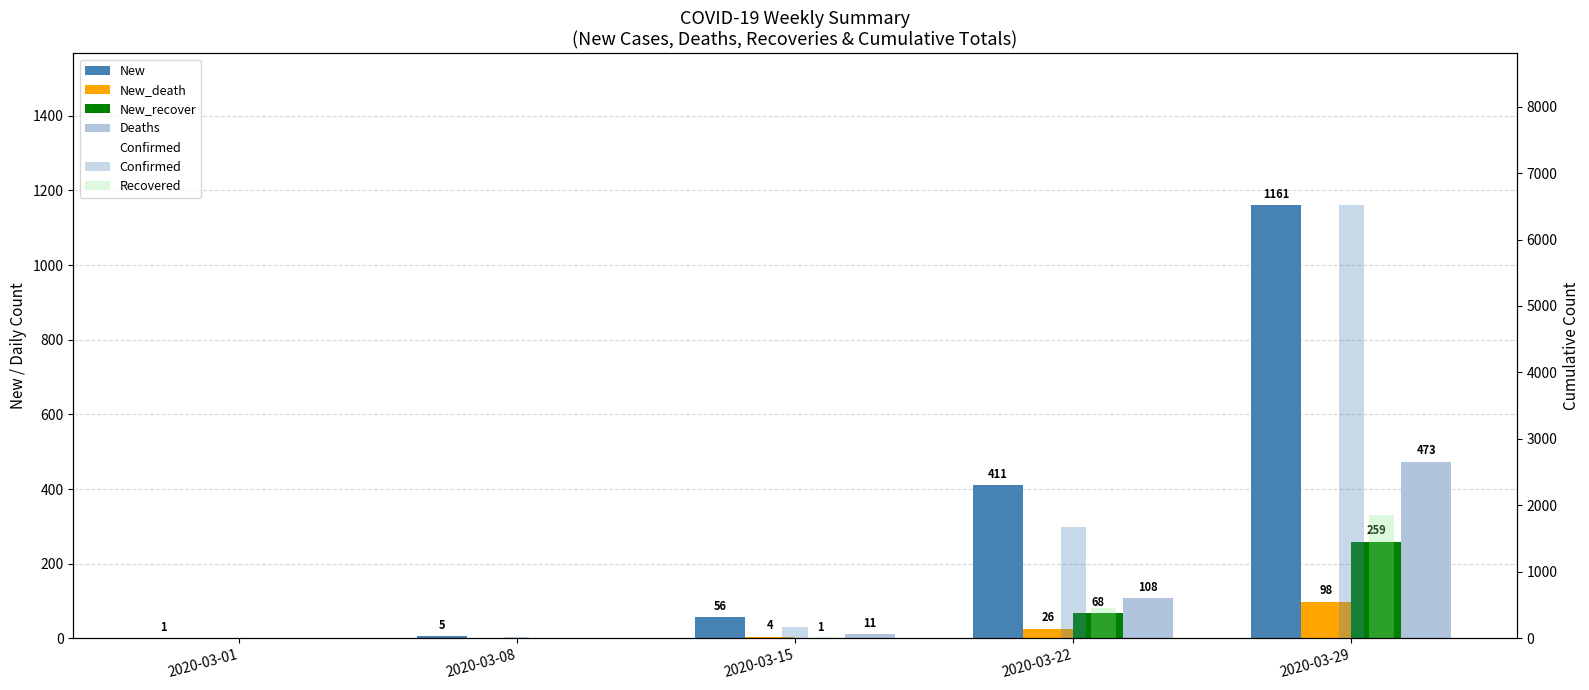

What is the total value across all series at 2020-03-22?

2752